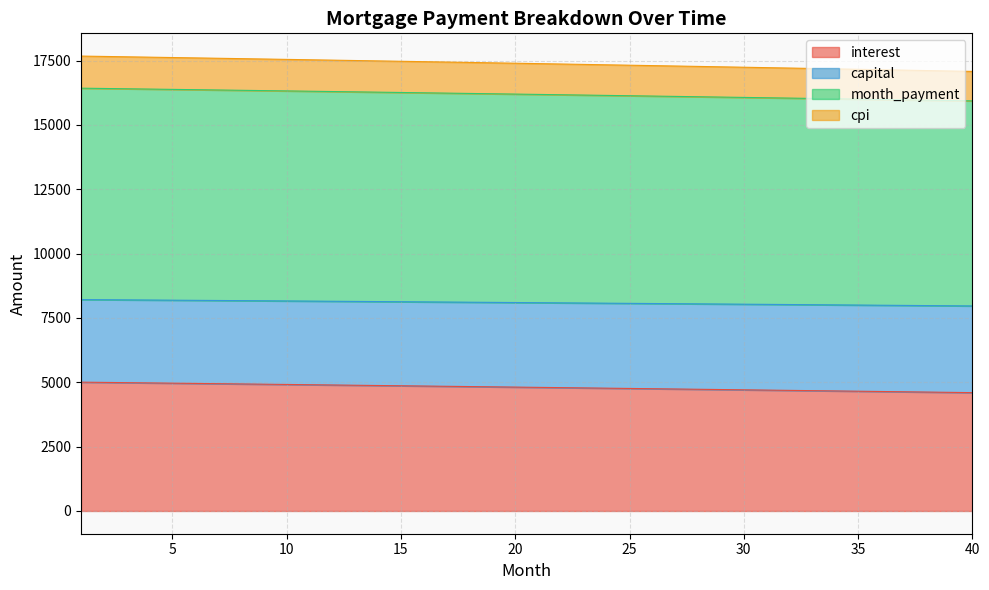

What is the lowest value of the interest series?

4599.2